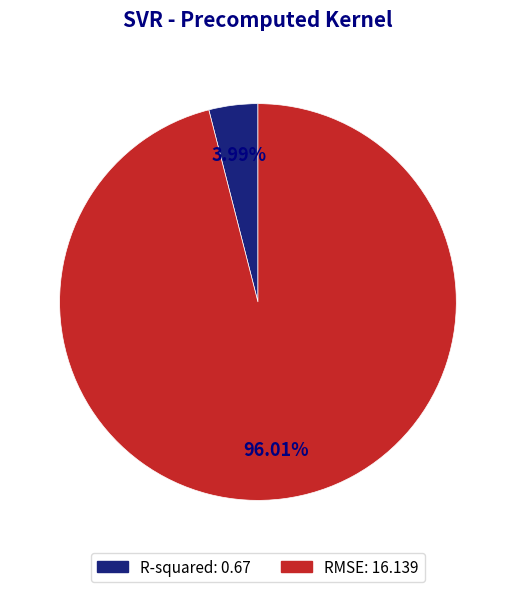

What percentage is NOT represented by R-squared?

96.0%